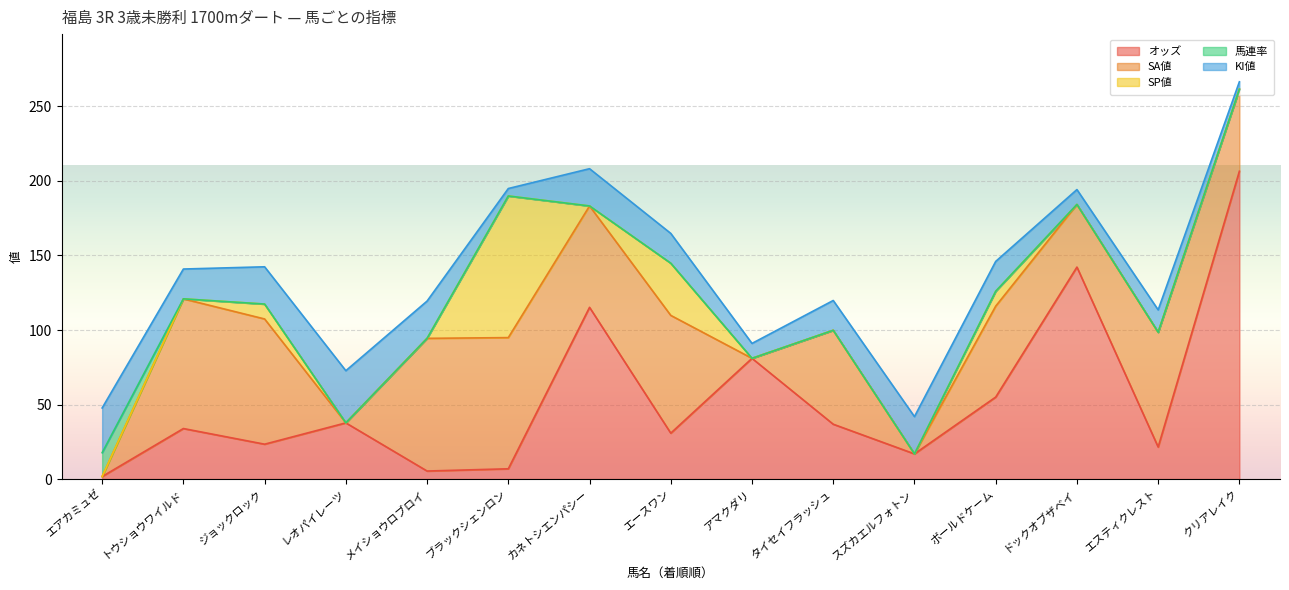

What is the highest value of the オッズ series?

206.5